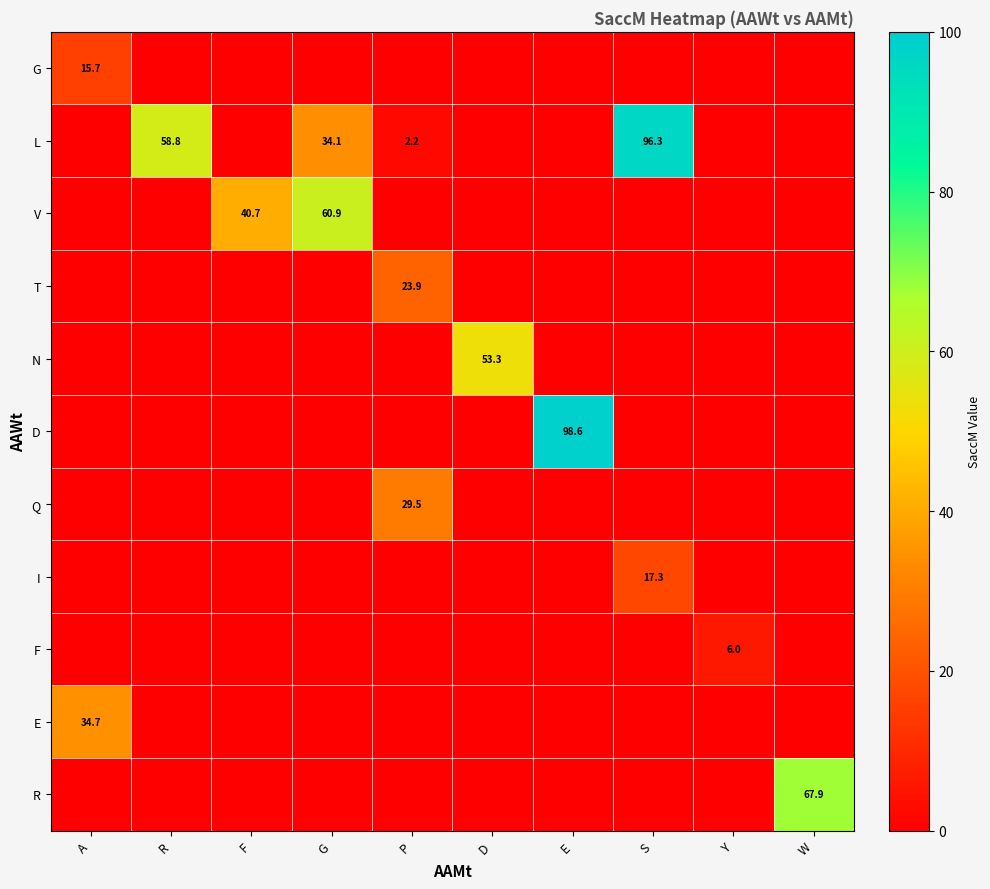

What is the difference between the maximum and minimum values in the V series?

60.9